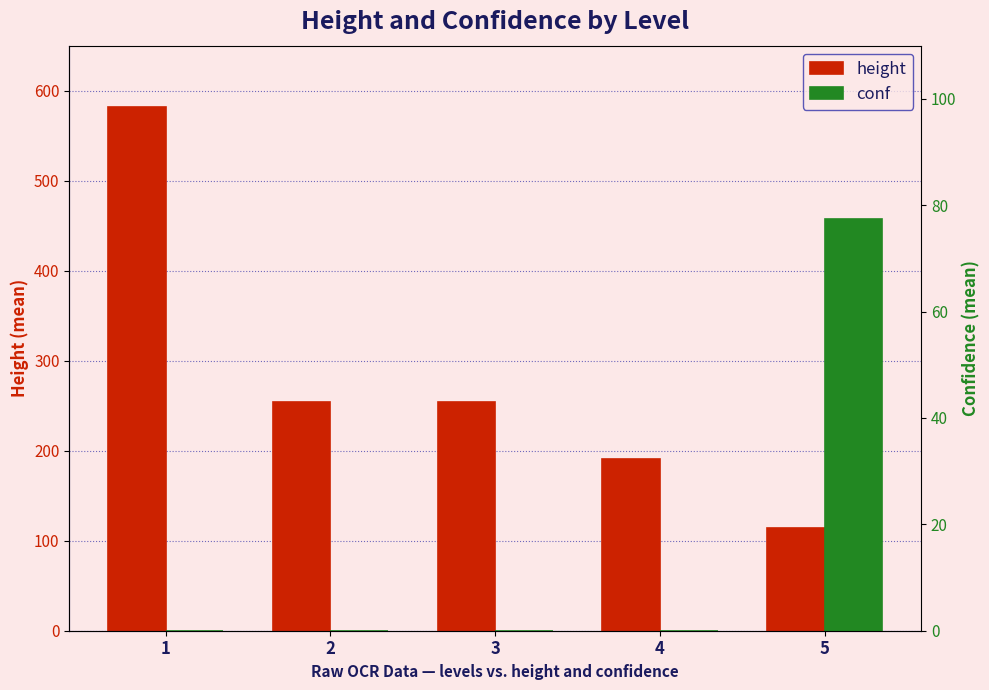

What is the difference between the height values at 4 and 5?

76.9